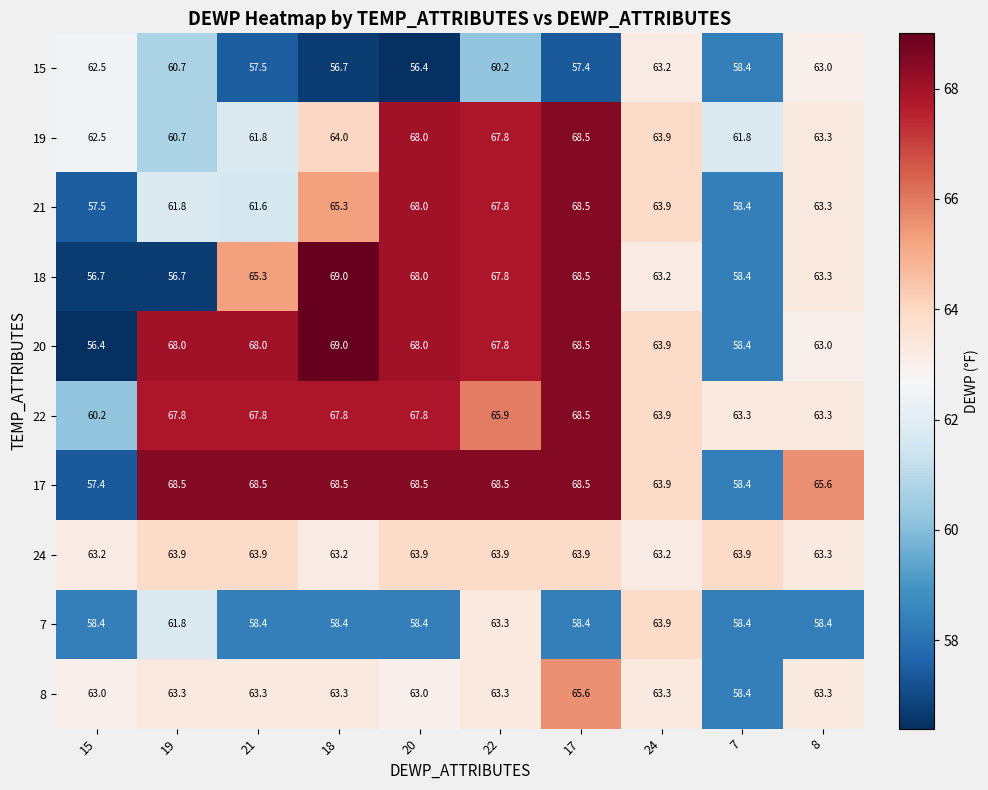

The value of 21 at 19 is 61.8. True or false?

True